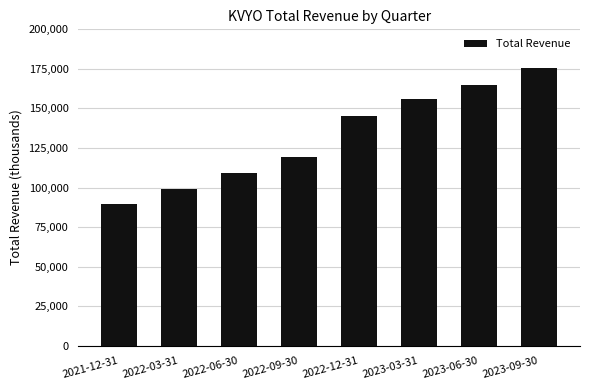

Rank the categories by value from lowest to highest.

2021-12-31, 2022-03-31, 2022-06-30, 2022-09-30, 2022-12-31, 2023-03-31, 2023-06-30, 2023-09-30